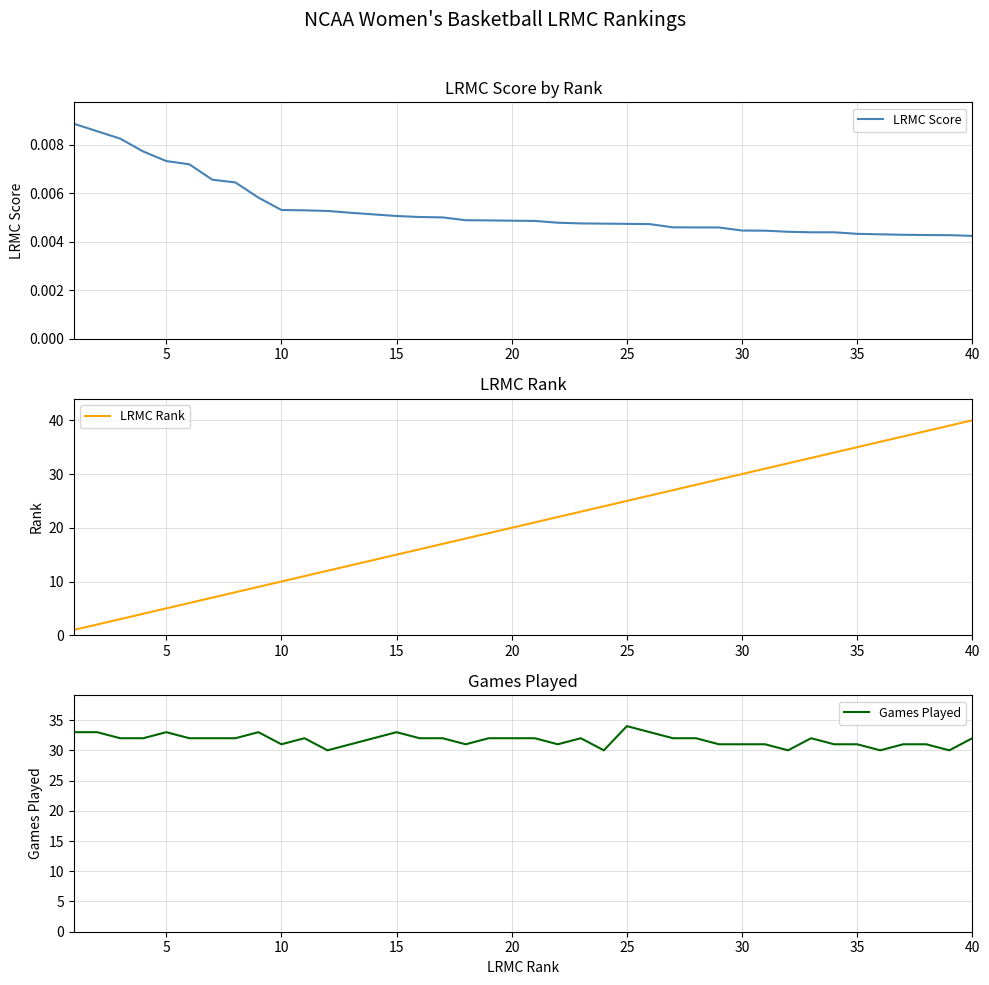

At how many categories does at least one series exceed 1?

40